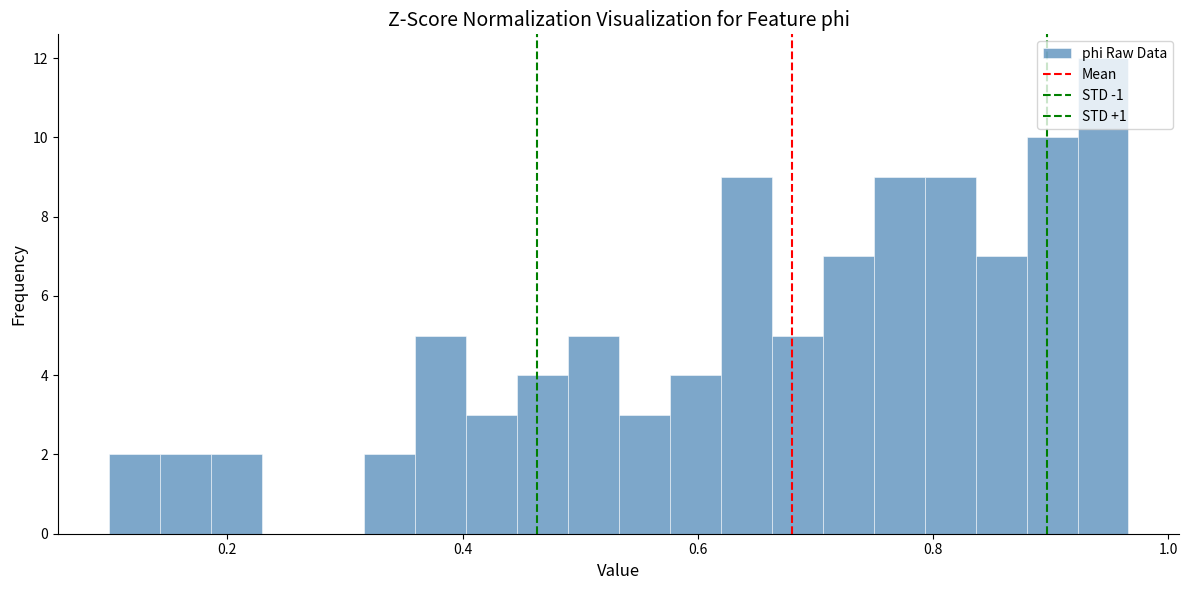

Around what value on the x-axis is the tallest bar? Give the approximate position of its centre, as read against the axis.

0.94